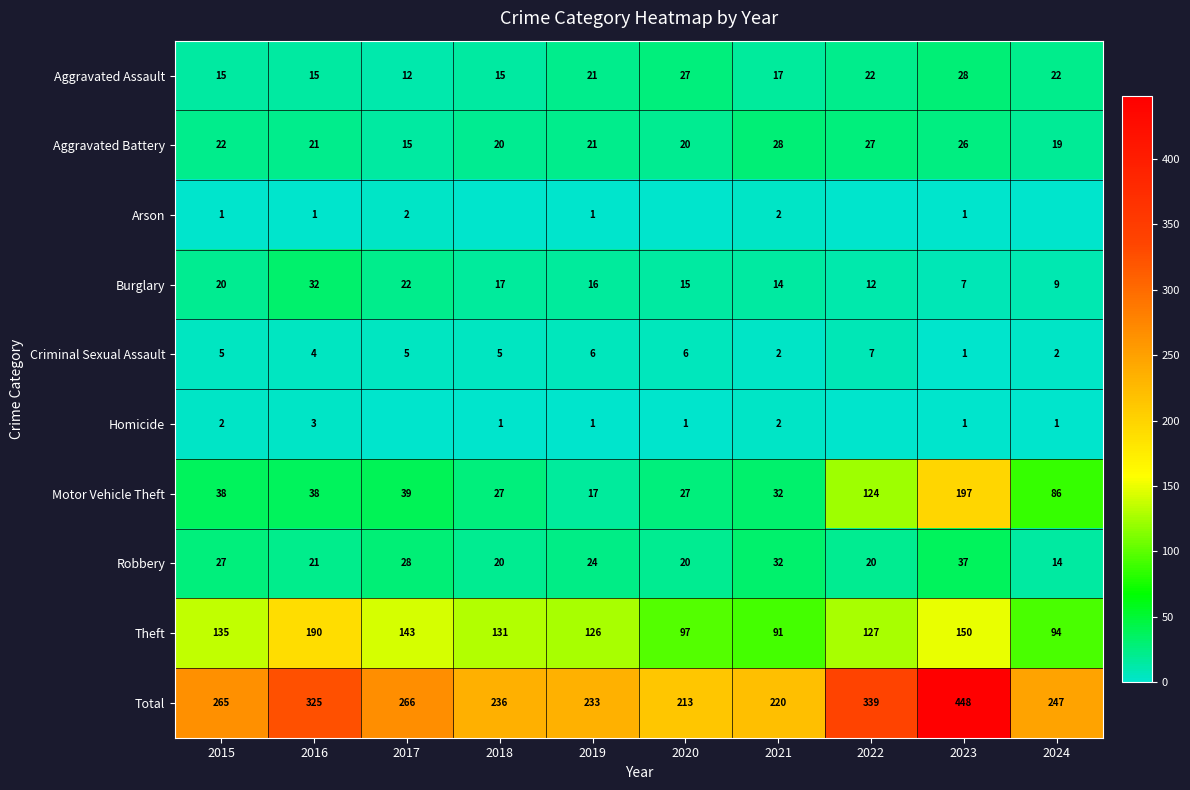

At how many categories does at least one series exceed 242?

6